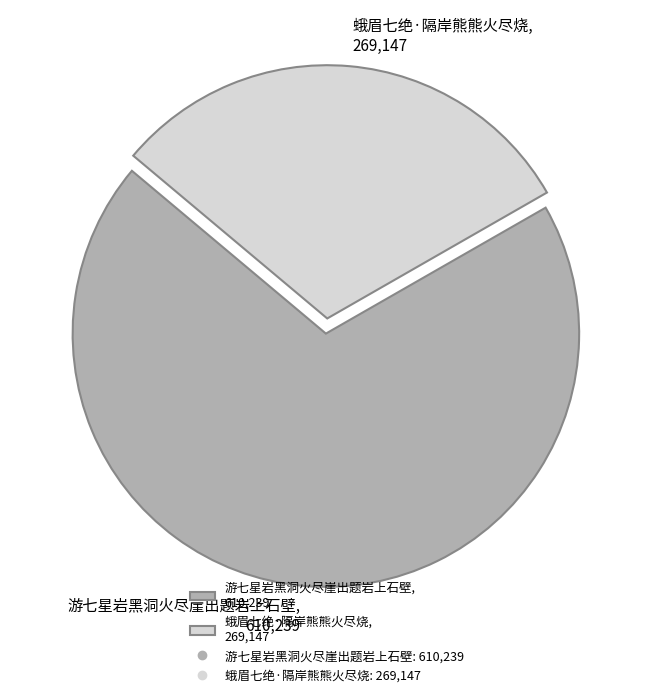

What is the ratio of the value at 蛾眉七绝·隔岸熊熊火尽烧 to the value at 游七星岩黑洞火尽崖出题岩上石壁?

0.4